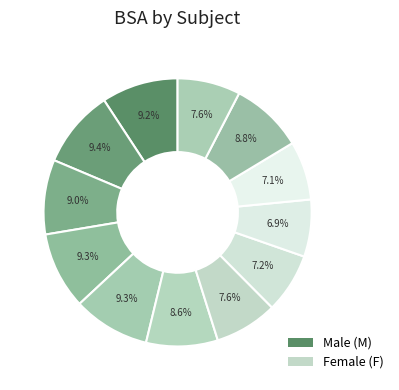

What is the smallest slice in the pie chart?

F03